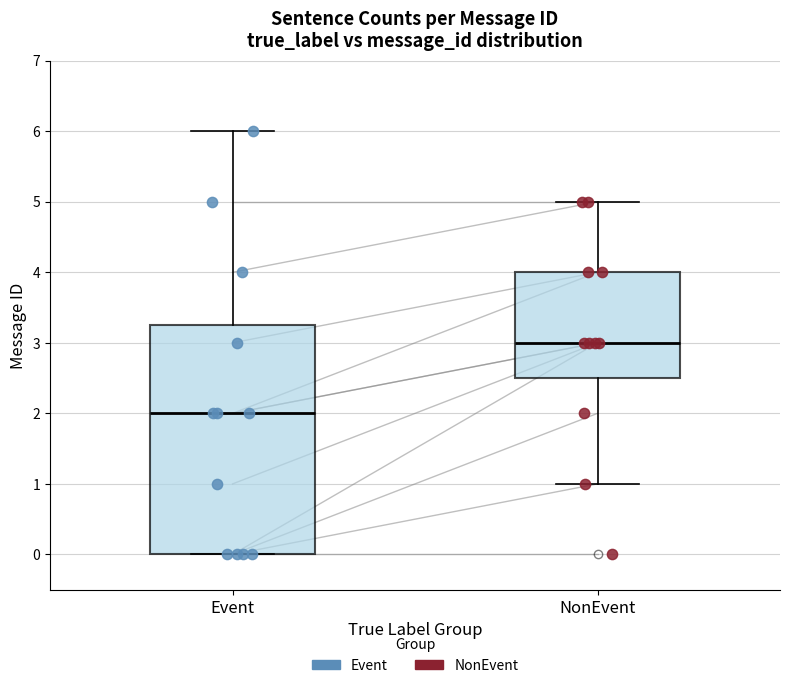

Which box has the highest median line?

NonEvent